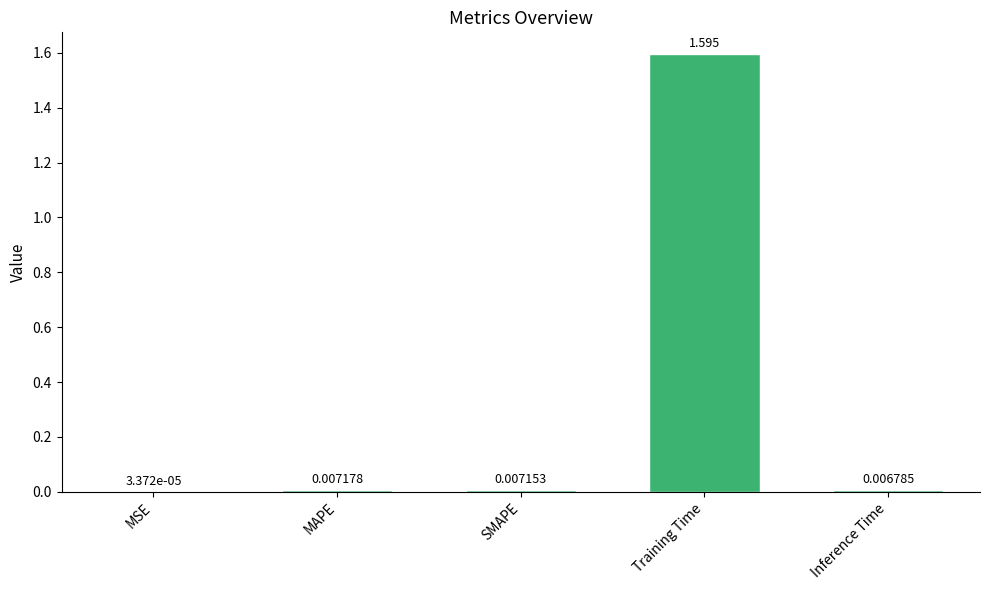

Where is the data nearest to the value 0?

MSE